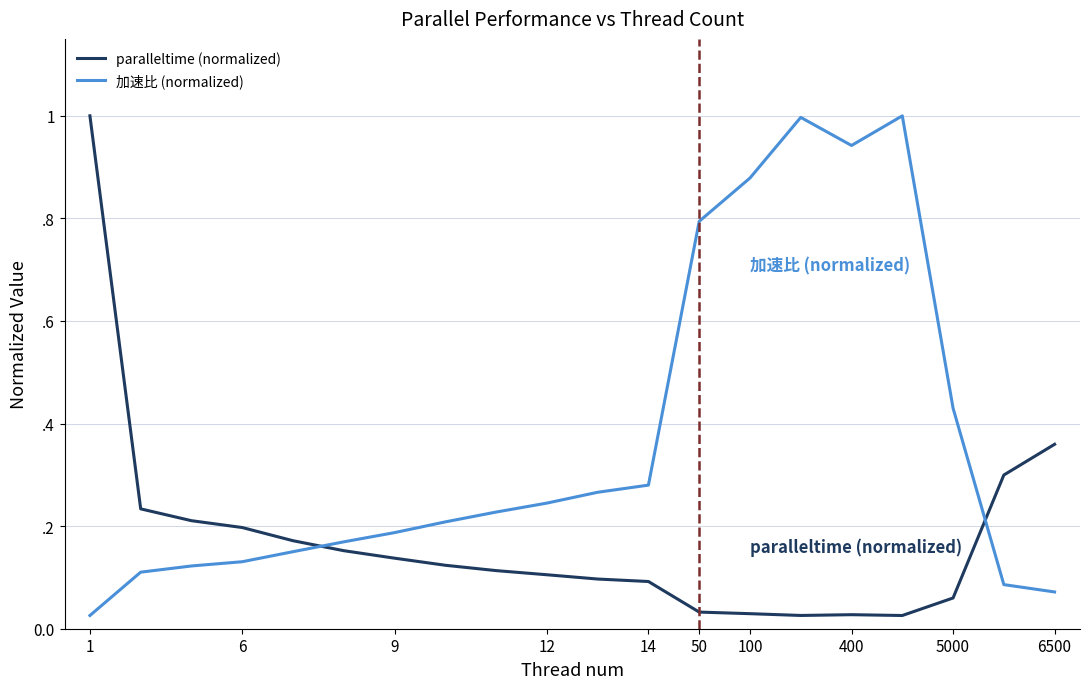

Which series has the largest total across all categories?

加速比 (normalized)